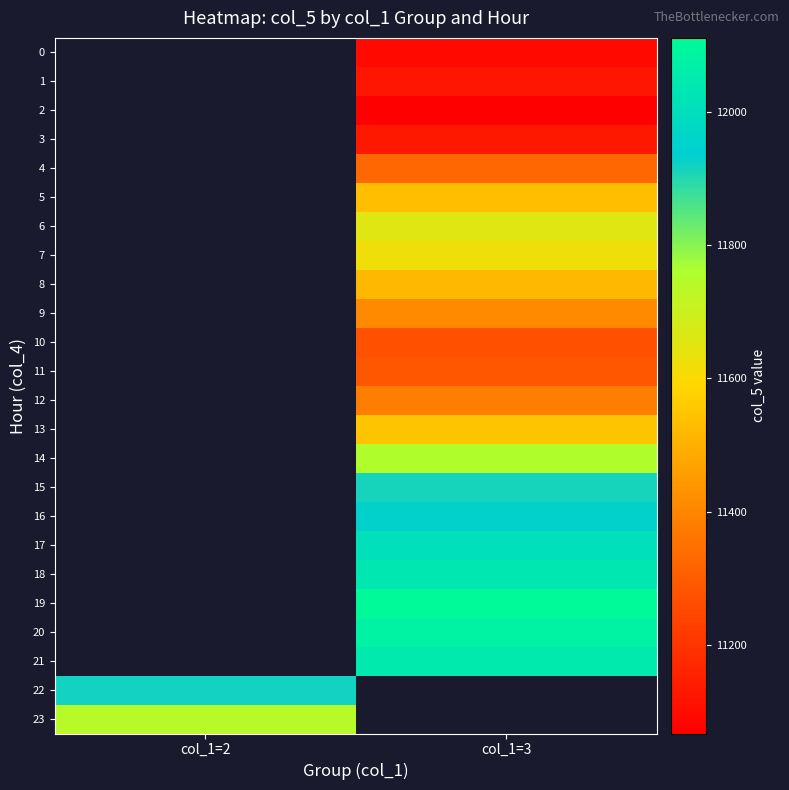

How many distinct data groups are displayed?

24